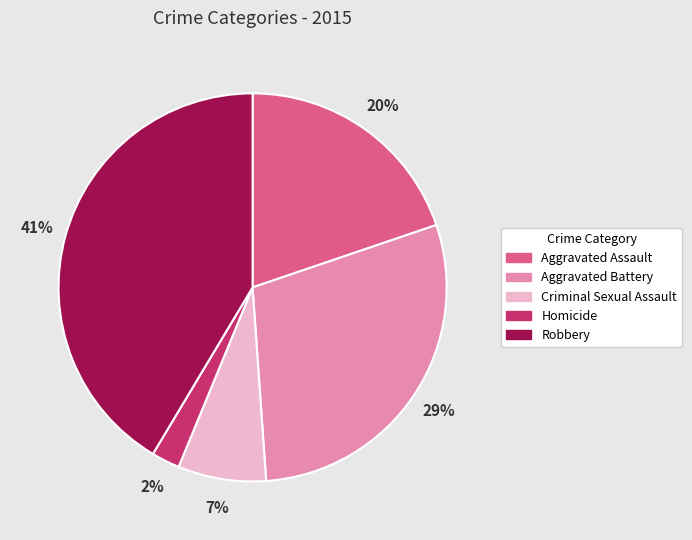

Is it true that Robbery is 56% of the pie?

False